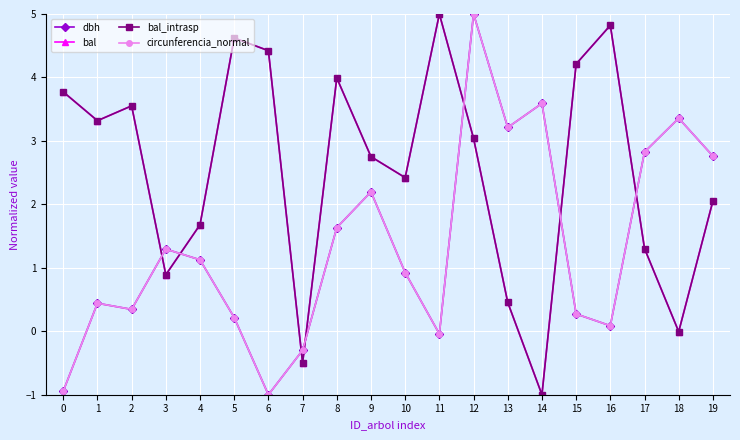

Reading left to right, list all the values displayed in this chart.

dbh: 0=-0.9	1=0.4	2=0.3	3=1.3	4=1.1	5=0.2	6=-1.0	7=-0.3	8=1.6	9=2.2	10=0.9	11=-0.0	12=5.0	13=3.2	14=3.6	15=0.3	16=0.1	17=2.8	18=3.4	19=2.8
bal: 0=3.8	1=3.3	2=3.6	3=0.9	4=1.7	5=4.6	6=4.4	7=-0.5	8=4.0	9=2.8	10=2.4	11=5.0	12=3.0	13=0.5	14=-1.0	15=4.2	16=4.8	17=1.3	18=-0.0	19=2.1
bal_intrasp: 0=3.8	1=3.3	2=3.6	3=0.9	4=1.7	5=4.6	6=4.4	7=-0.5	8=4.0	9=2.8	10=2.4	11=5.0	12=3.0	13=0.5	14=-1.0	15=4.2	16=4.8	17=1.3	18=-0.0	19=2.1
circunferencia_normal: 0=-0.9	1=0.4	2=0.3	3=1.3	4=1.1	5=0.2	6=-1.0	7=-0.3	8=1.6	9=2.2	10=0.9	11=-0.0	12=5.0	13=3.2	14=3.6	15=0.3	16=0.1	17=2.8	18=3.4	19=2.8